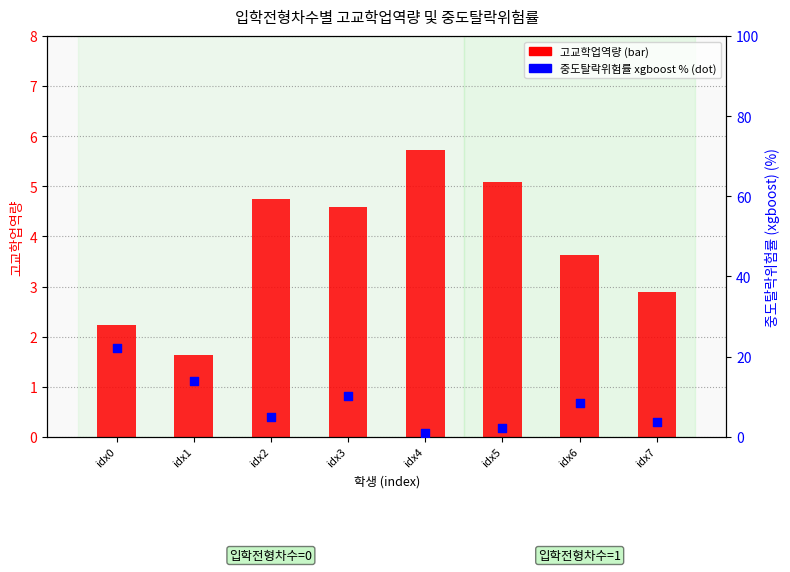

Which series contains the lowest Y value?

중도탈락위험률(xgboost)